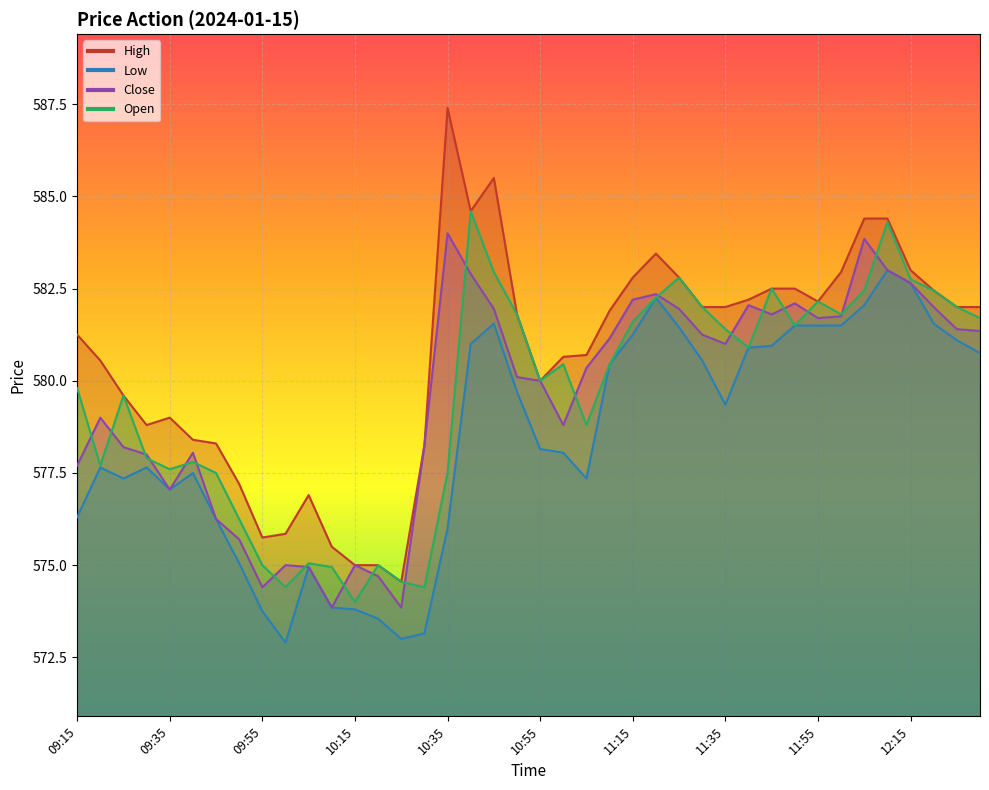

What is the spread (max minus min) of values at 09:30?

1.1